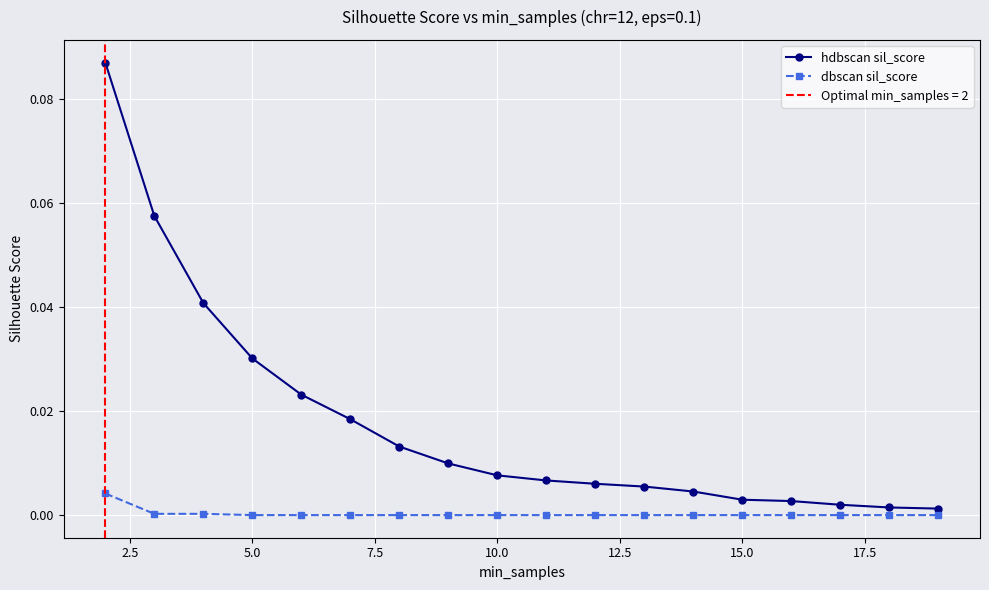

True or false: hdbscan sil_score has a value of 0.0 at 10.0.

True